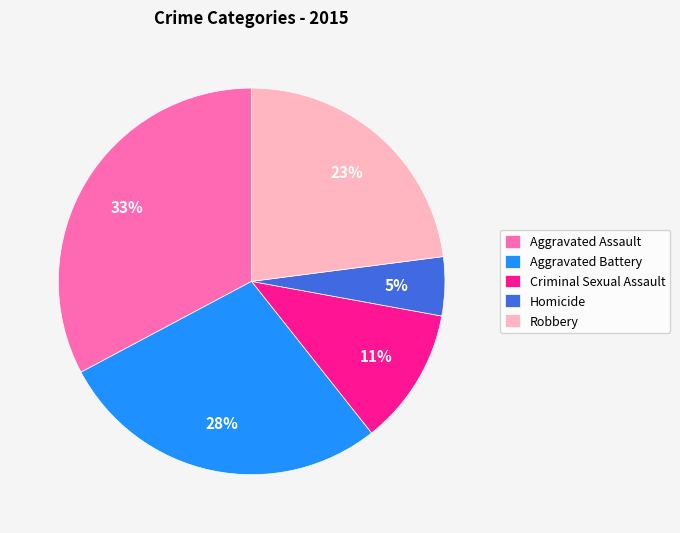

Which category has the biggest portion of the pie?

Aggravated Assault